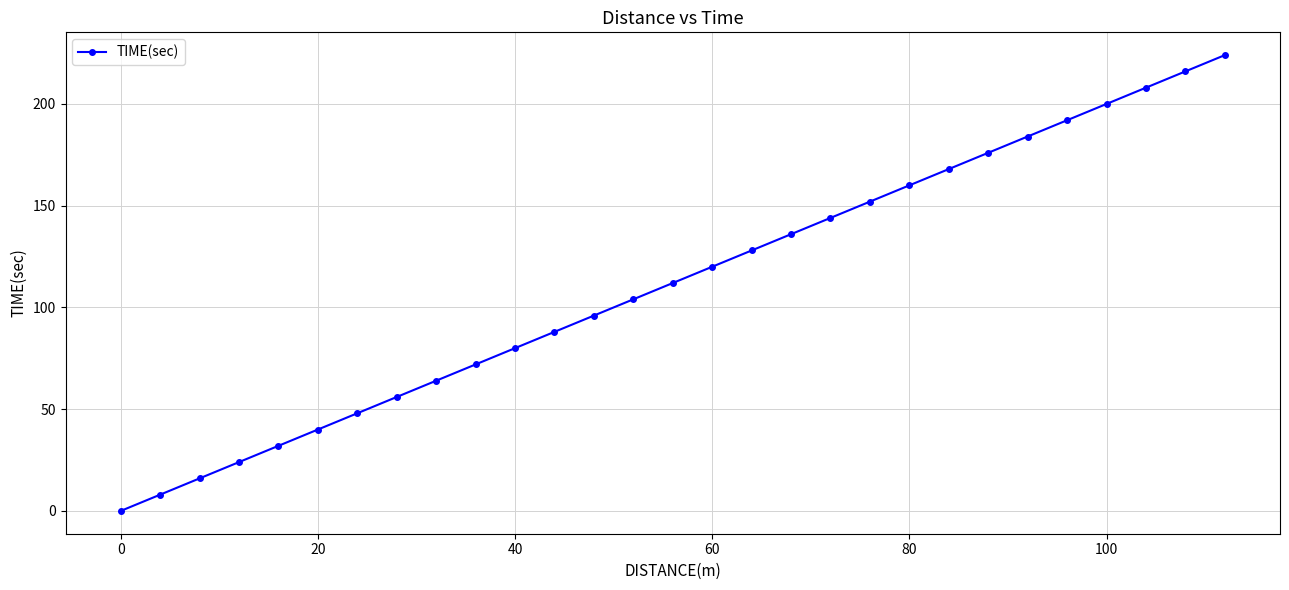

What is the greatest value displayed?

224